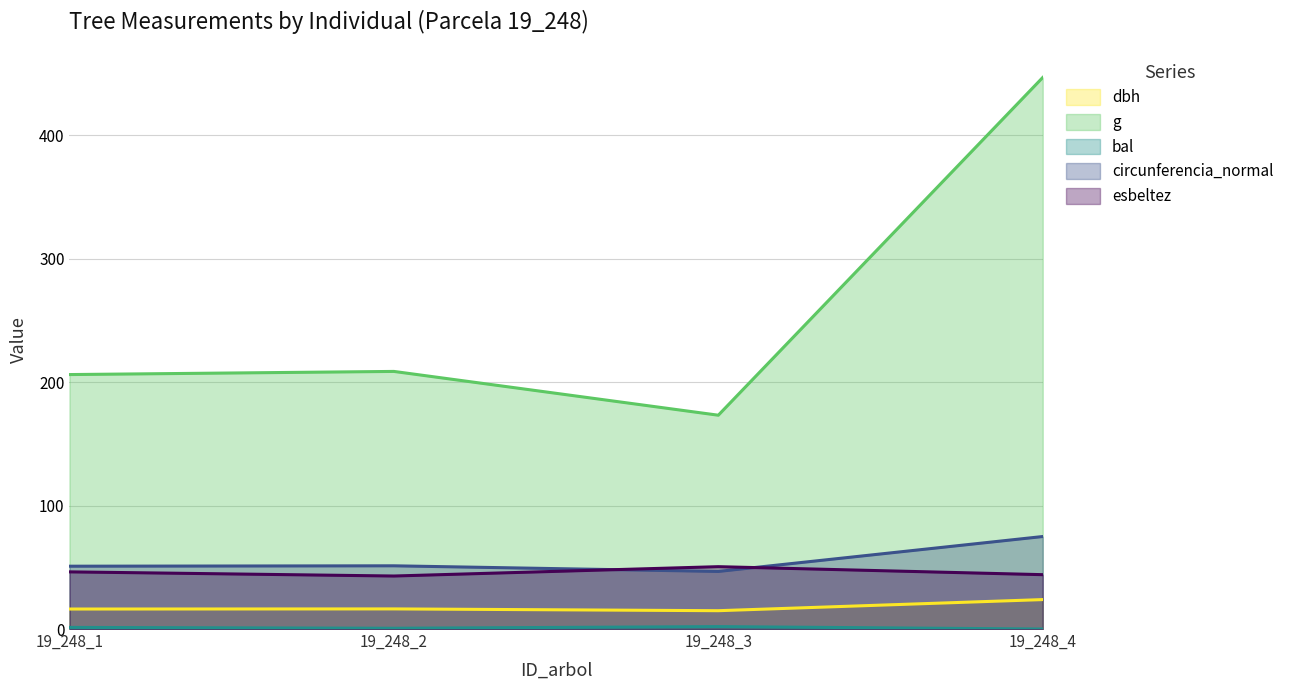

What is the value of the dbh point at the 3rd from the left?

14.8